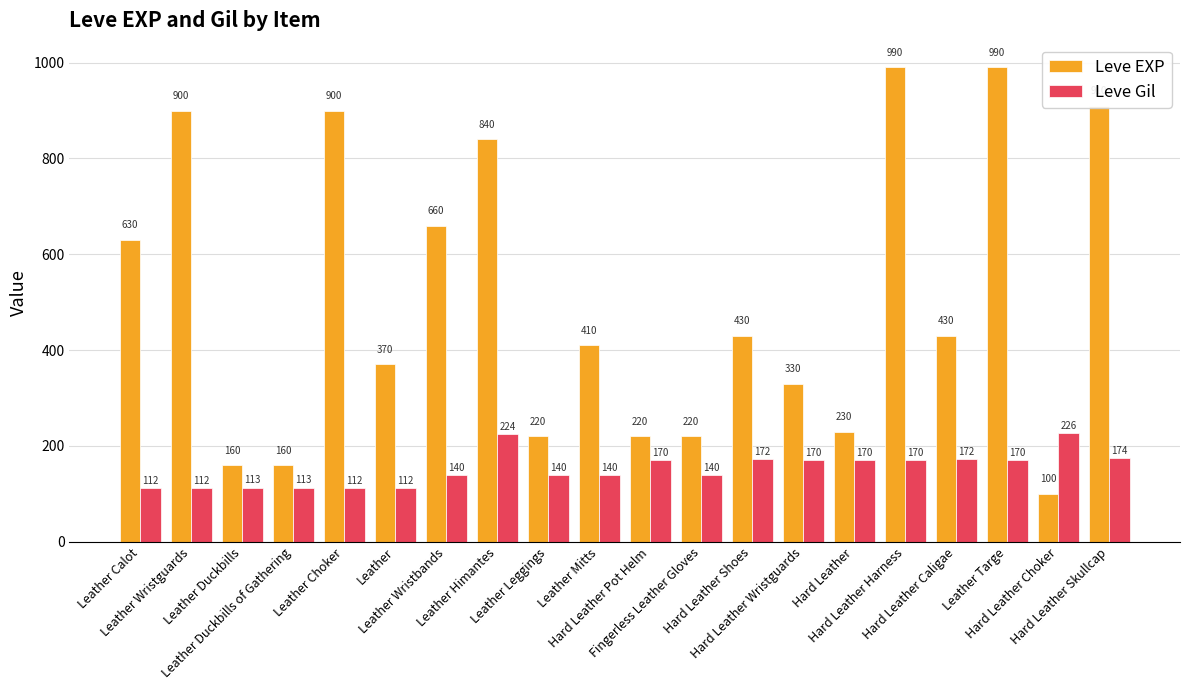

What is the approximate value of Leve EXP at Leather Himantes, to the nearest 100?

800